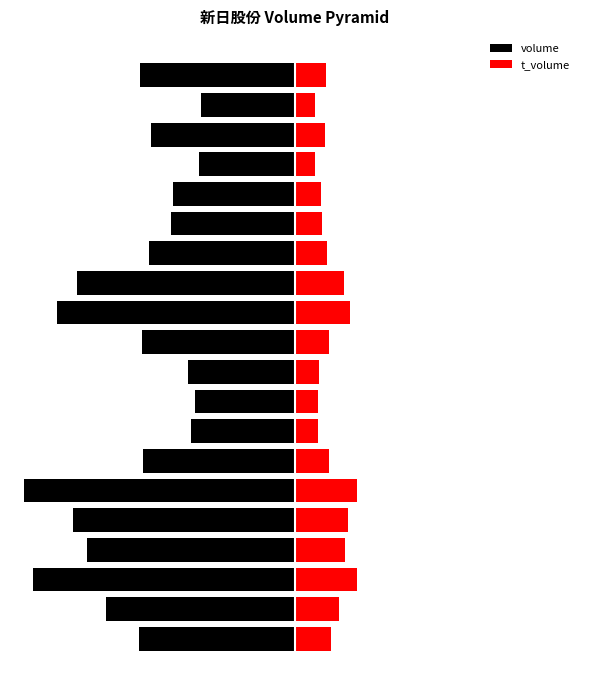

Are the bars grouped side by side (vs. stacked)?

Yes